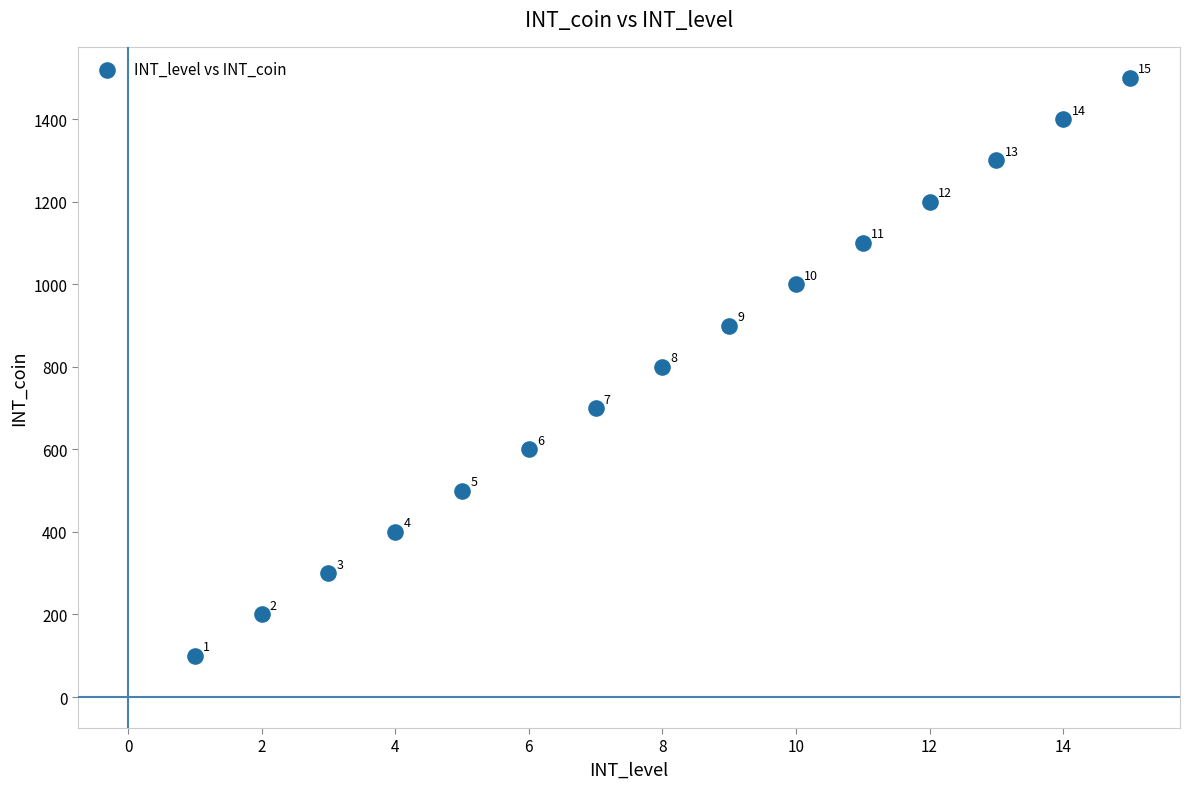

What is the range of X values (max minus min)?

14